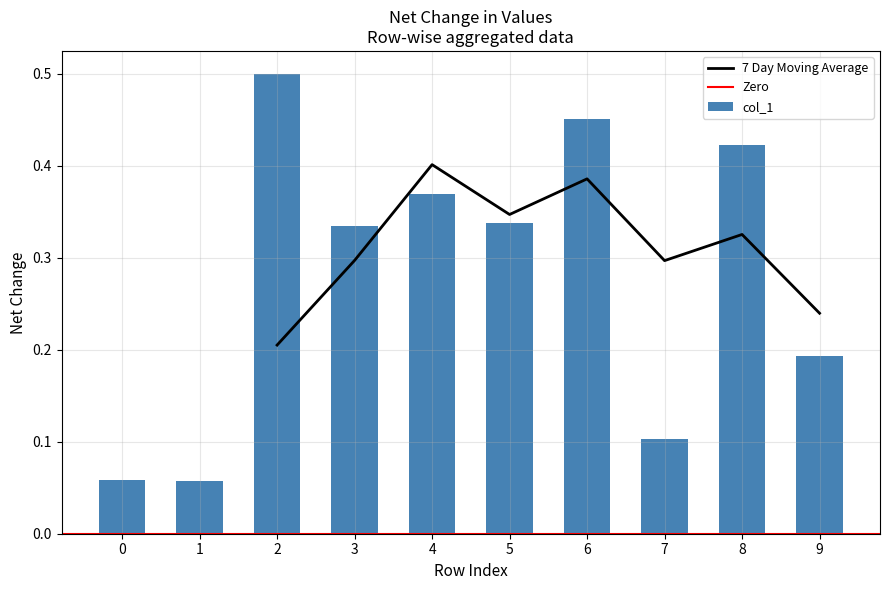

Which category has the highest value in the 7 Day Moving Average series?

4